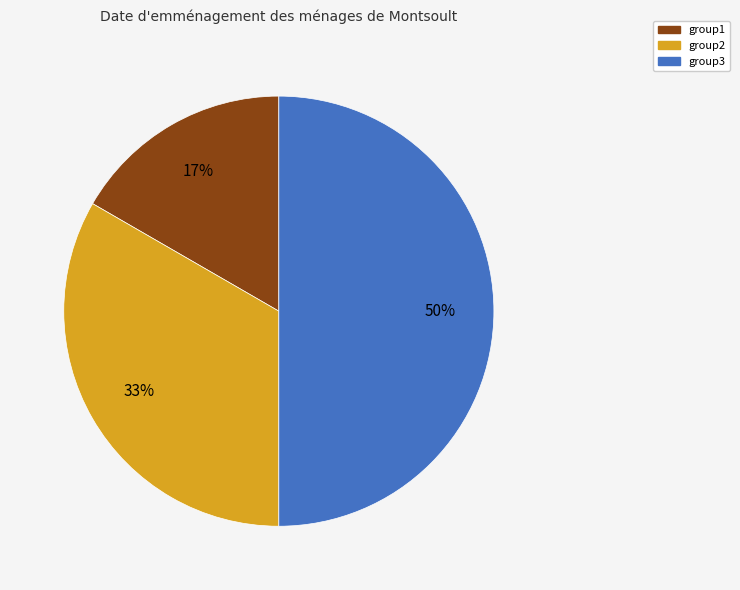

Does group2 represent more than half of the total?

No